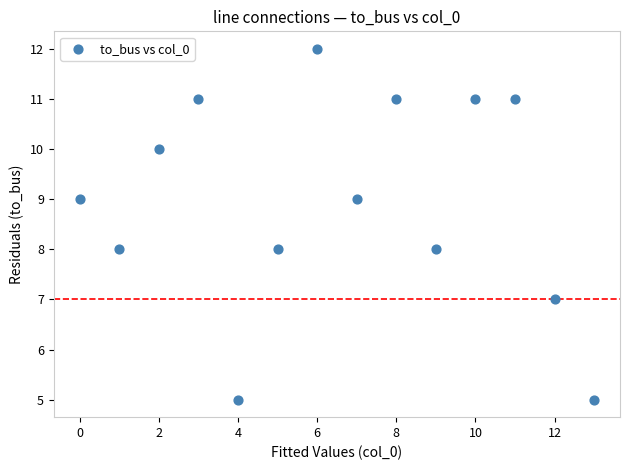

What is the range of Y values (max minus min)?

7